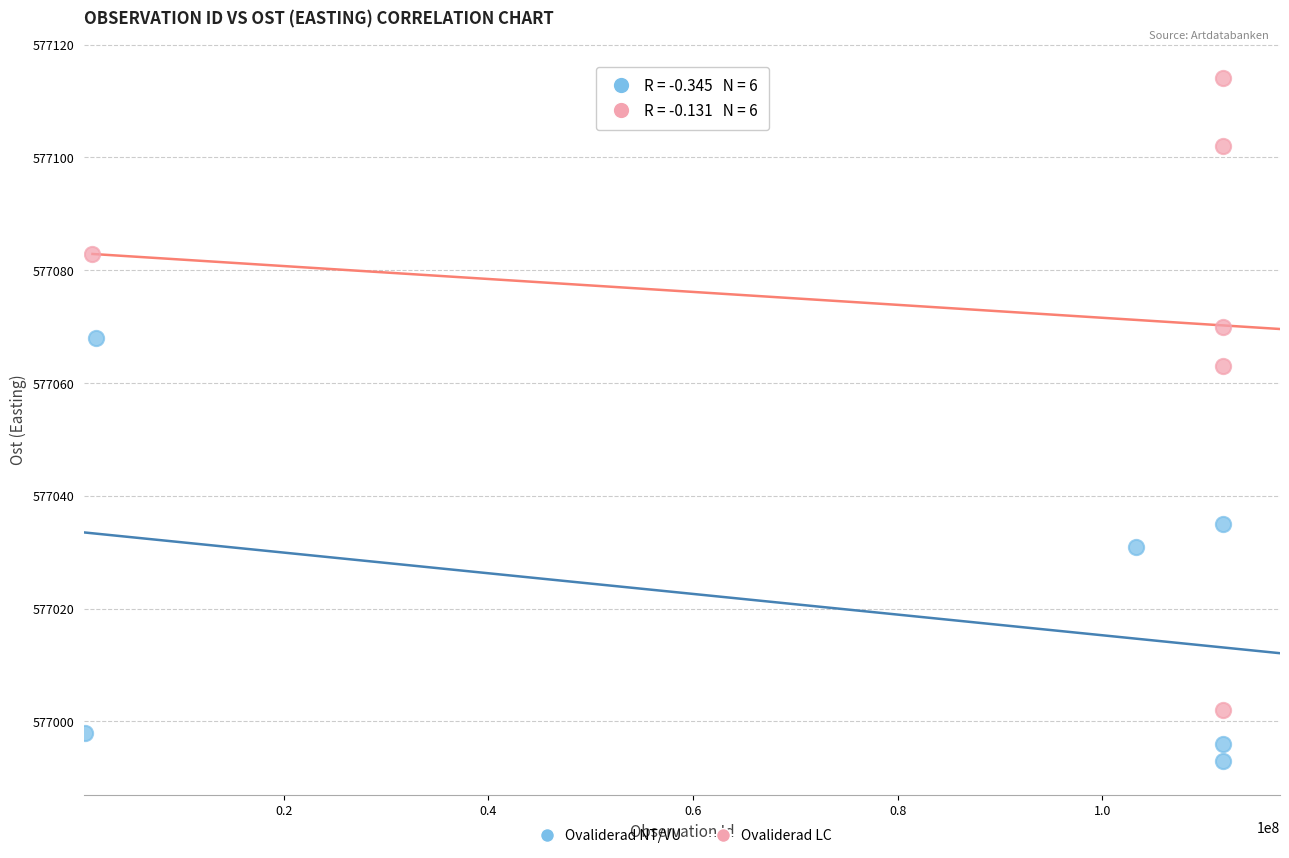

Which series contains the highest Y value?

Ovaliderad LC